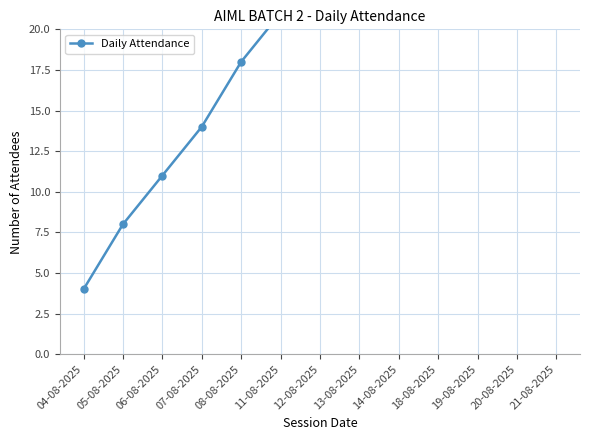

What is the minimum value shown in the chart?

4